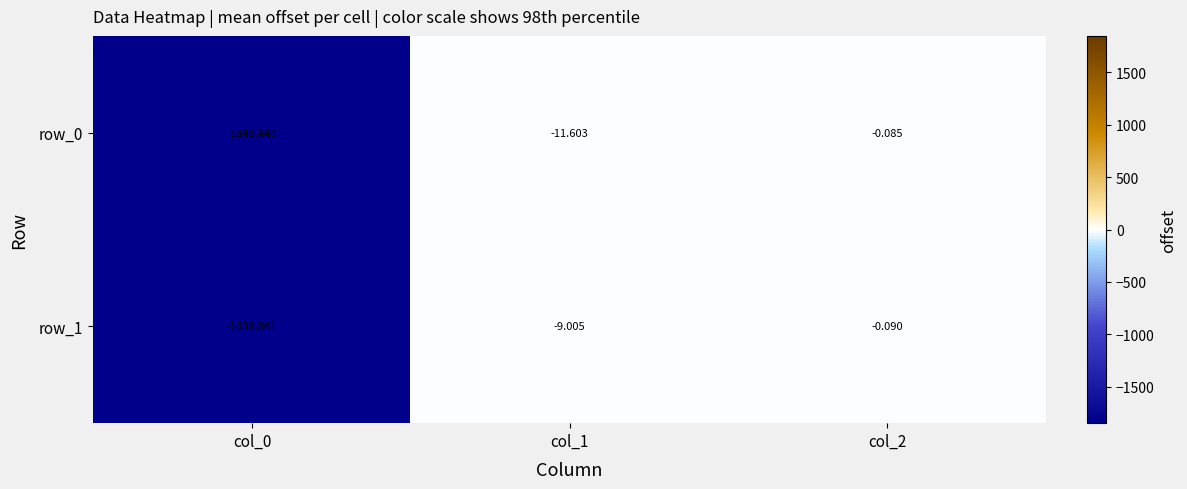

What is the lowest value of the row_1 series?

-1839.8